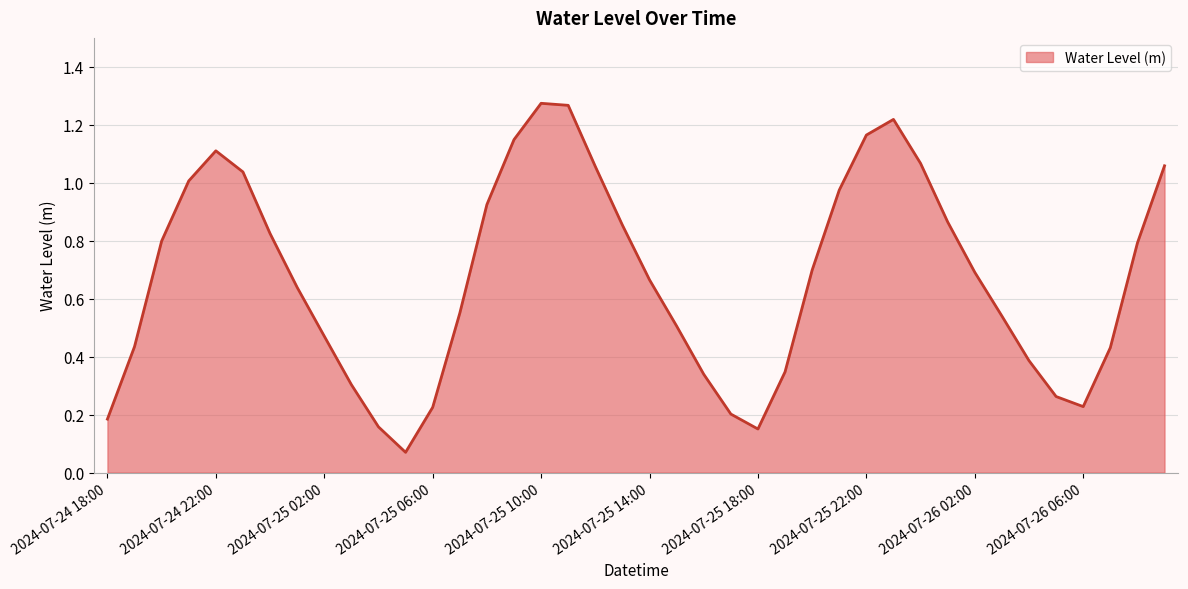

List the labels in order of value, smallest first.

2024-07-25 05:00, 2024-07-25 18:00, 2024-07-25 04:00, 2024-07-24 18:00, 2024-07-25 17:00, 2024-07-25 06:00, 2024-07-26 06:00, 2024-07-26 05:00, 2024-07-25 03:00, 2024-07-25 16:00, 2024-07-25 19:00, 2024-07-26 04:00, 2024-07-26 07:00, 2024-07-24 19:00, 2024-07-25 02:00, 2024-07-25 15:00, 2024-07-26 03:00, 2024-07-25 07:00, 2024-07-25 01:00, 2024-07-25 14:00, 2024-07-26 02:00, 2024-07-25 20:00, 2024-07-26 08:00, 2024-07-24 20:00, 2024-07-25 00:00, 2024-07-25 13:00, 2024-07-26 01:00, 2024-07-25 08:00, 2024-07-25 21:00, 2024-07-24 21:00, 2024-07-24 23:00, 2024-07-25 12:00, 2024-07-26 09:00, 2024-07-26 00:00, 2024-07-24 22:00, 2024-07-25 09:00, 2024-07-25 22:00, 2024-07-25 23:00, 2024-07-25 11:00, 2024-07-25 10:00